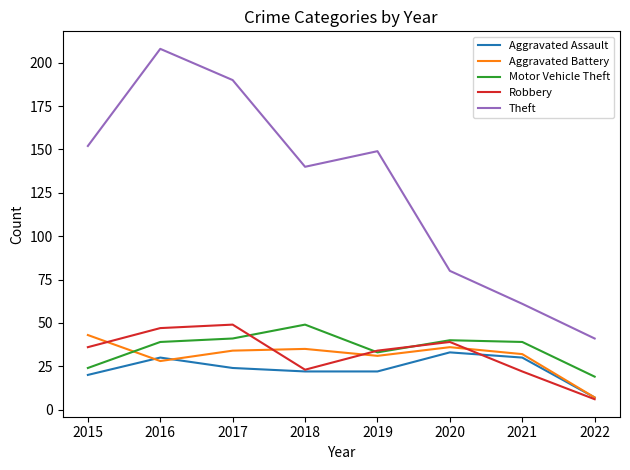

Where does the Aggravated Assault series first go above 24?

2016